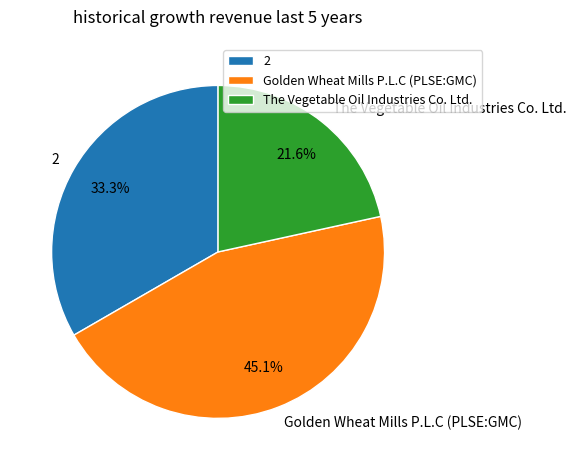

Count the number of slices in the pie.

3